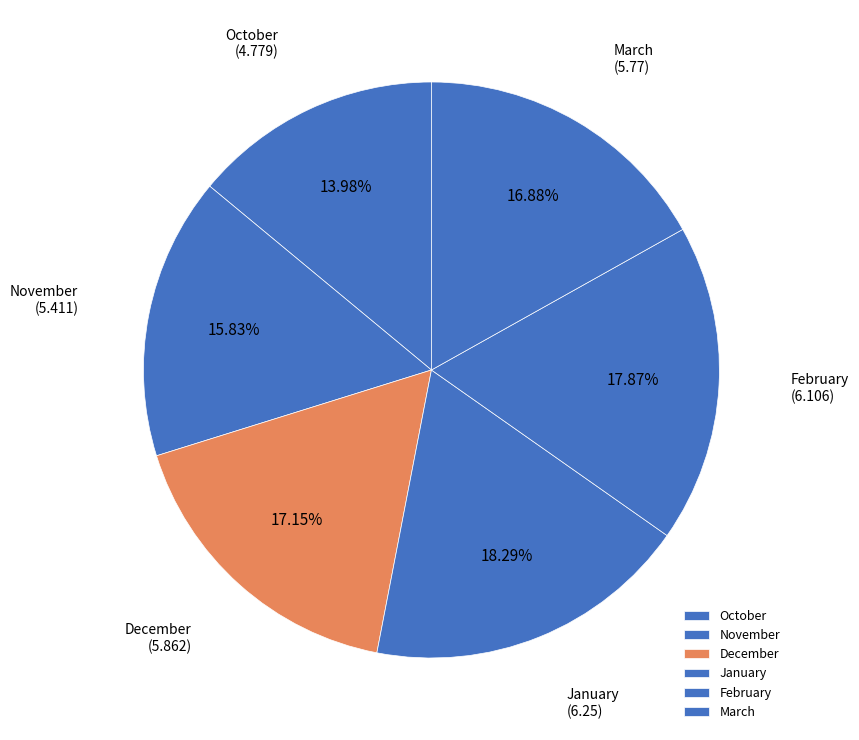

Is it true that January is 18% of the pie?

True